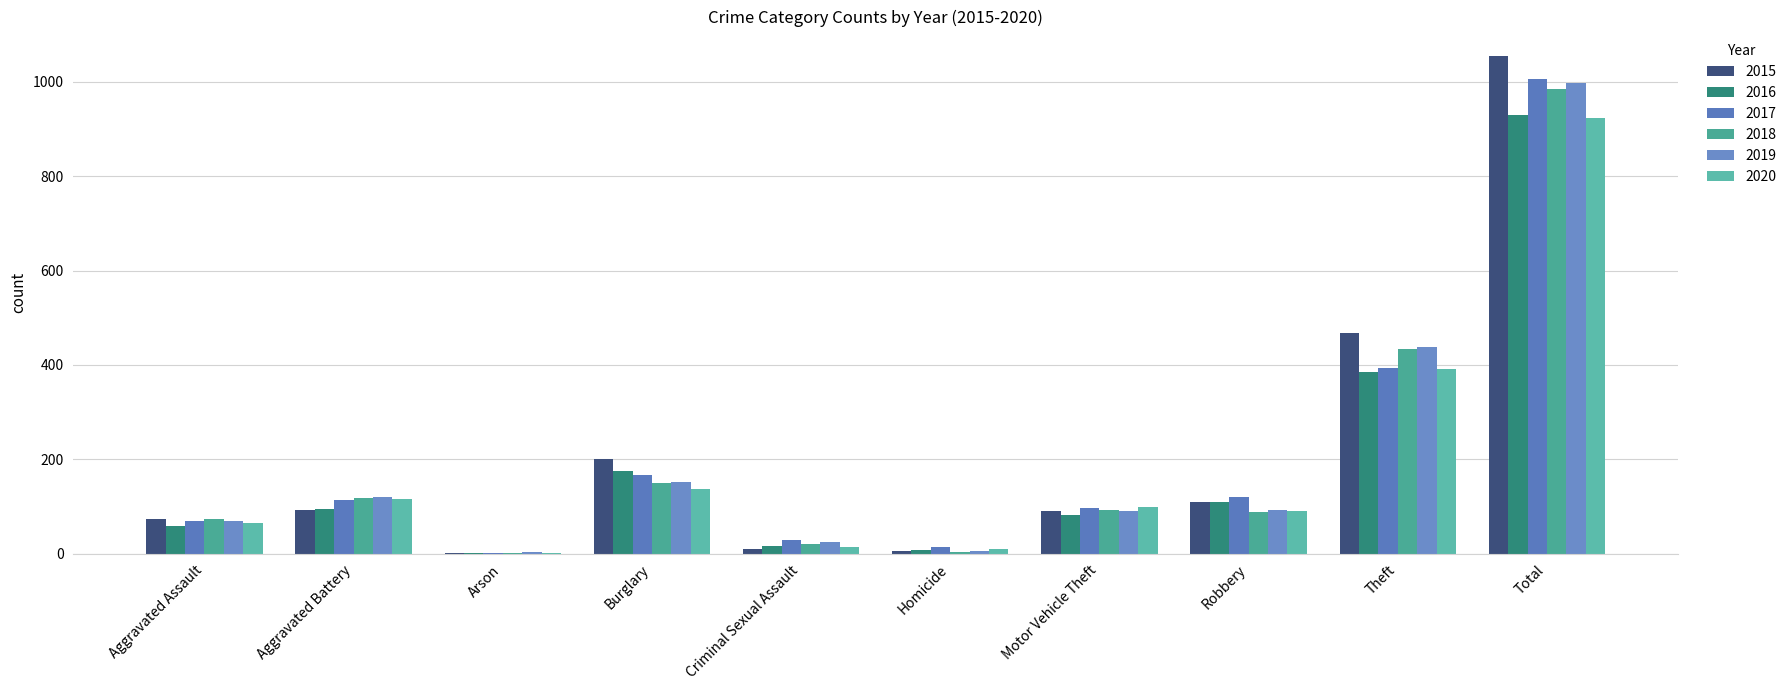

Which series changed the most between Aggravated Assault and Theft?

2015